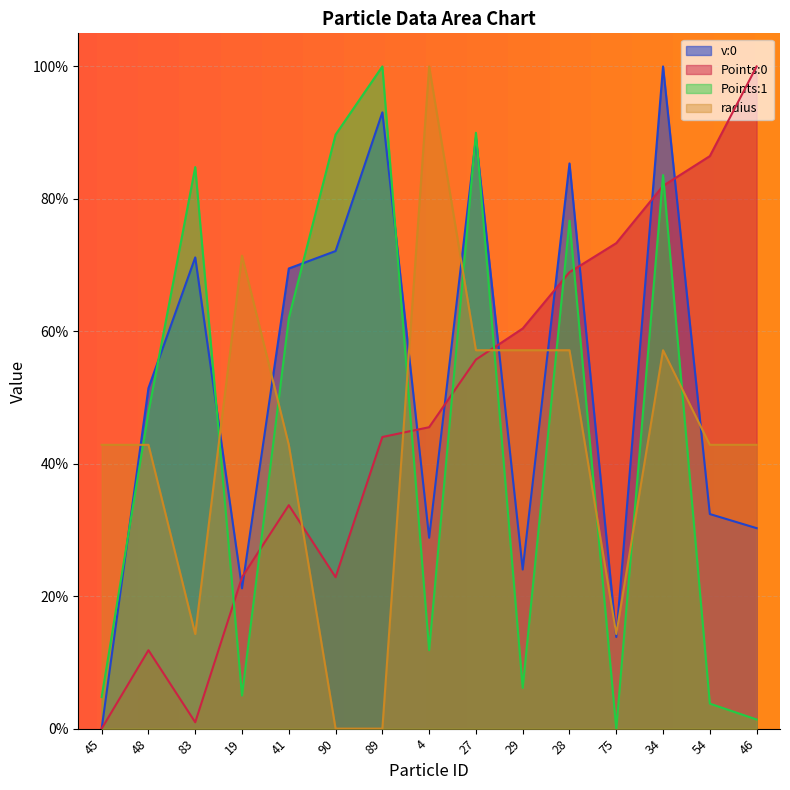

The Points:1 series shows 0.1 at 29. True or false?

True